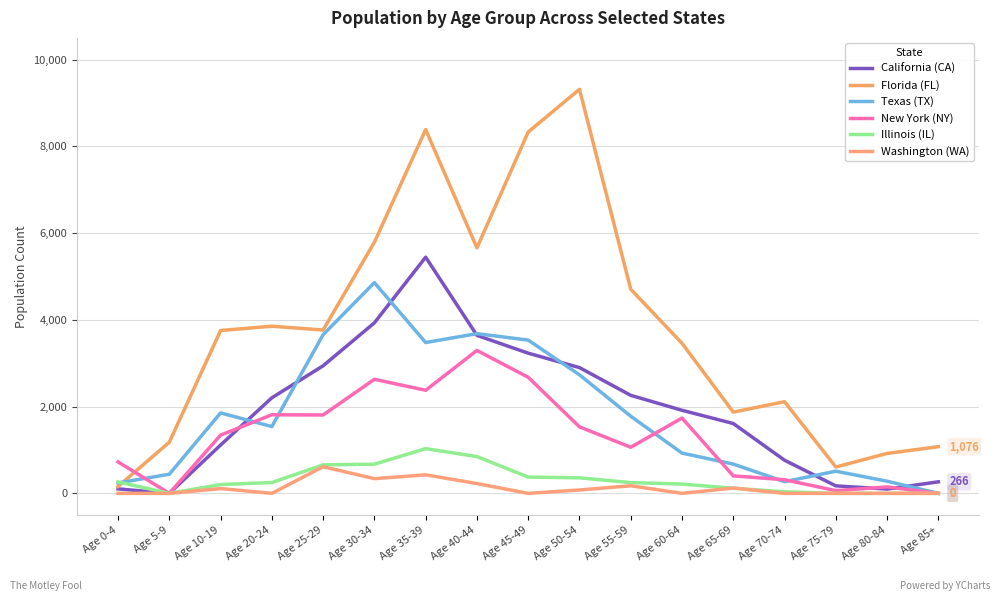

Where is Florida (FL) nearest to the value 4737?

Age 55-59